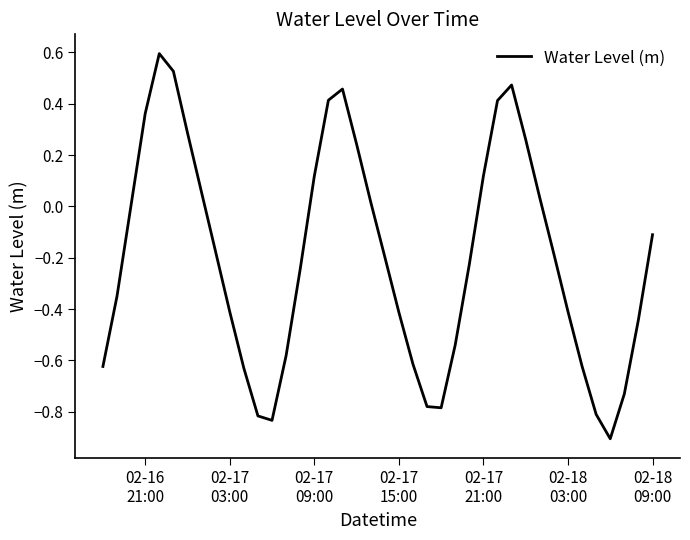

What is the difference between the maximum and minimum values?

1.5